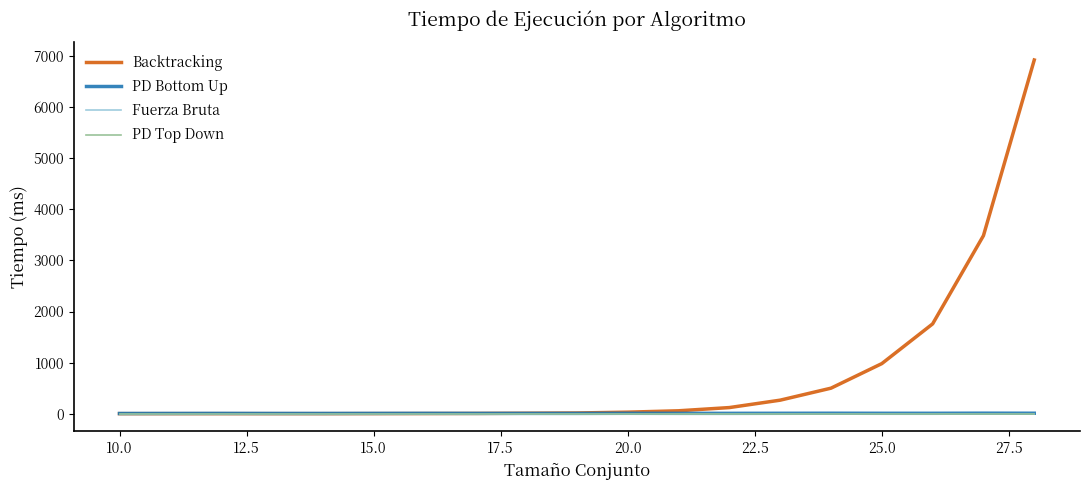

Reading right to left, list all the values displayed in this chart.

Backtracking: 6926	3486	1758	980	499	264	119	56	29	13	8	4	2	1	0	0	0	0	0
PD Bottom Up: 8	9	7	7	8	7	6	6	7	5	5	5	6	5	4	4	5	4	3
Fuerza Bruta: 0	0	0	0	0	0	0	0	0	0	0	0	0	0	0	0	0	0	0
PD Top Down: 0	0	0	0	0	0	0	0	0	0	0	0	0	0	0	0	0	0	0